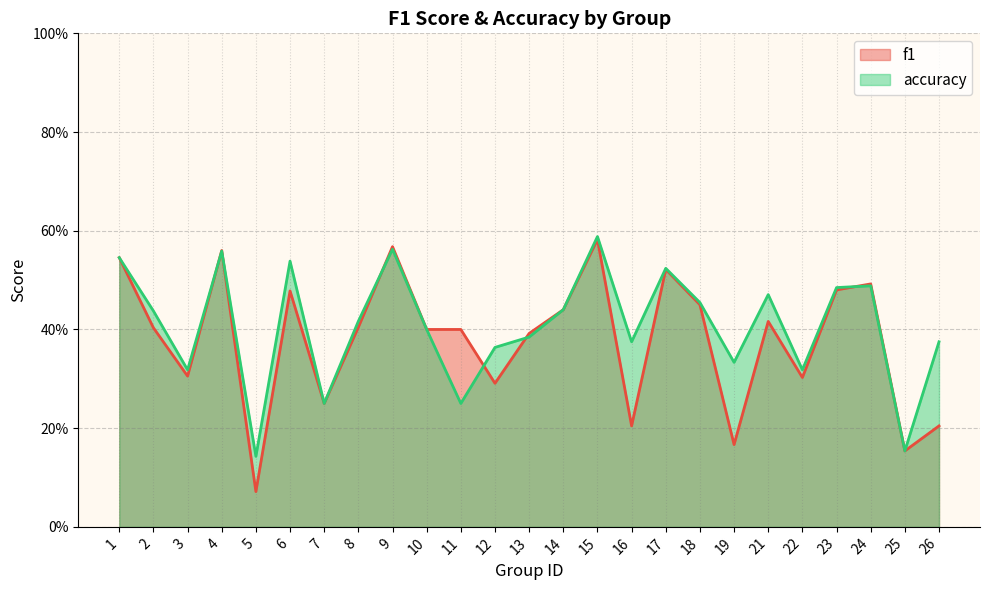

Where is the first local minimum for f1?

3